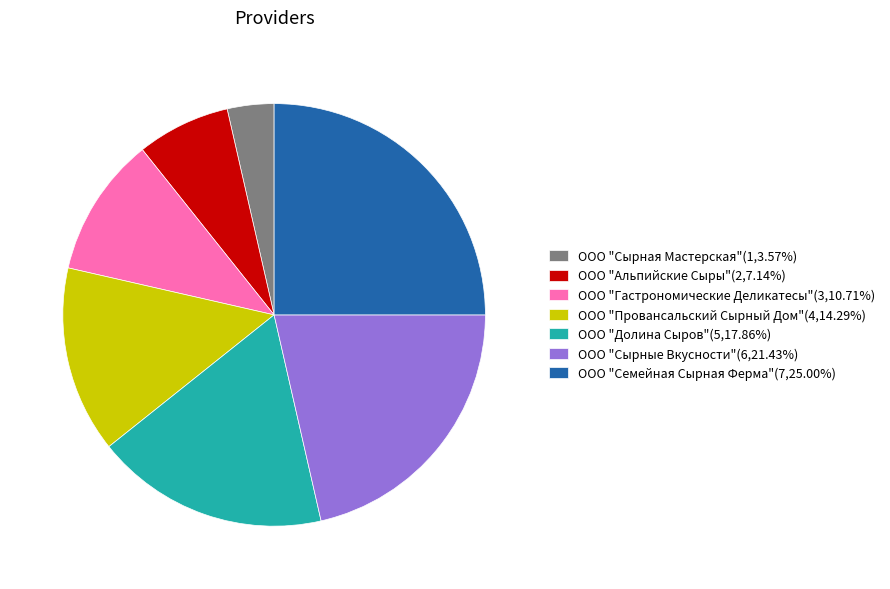

True or false: ООО "Сырные Вкусности" accounts for 21% of the total.

True